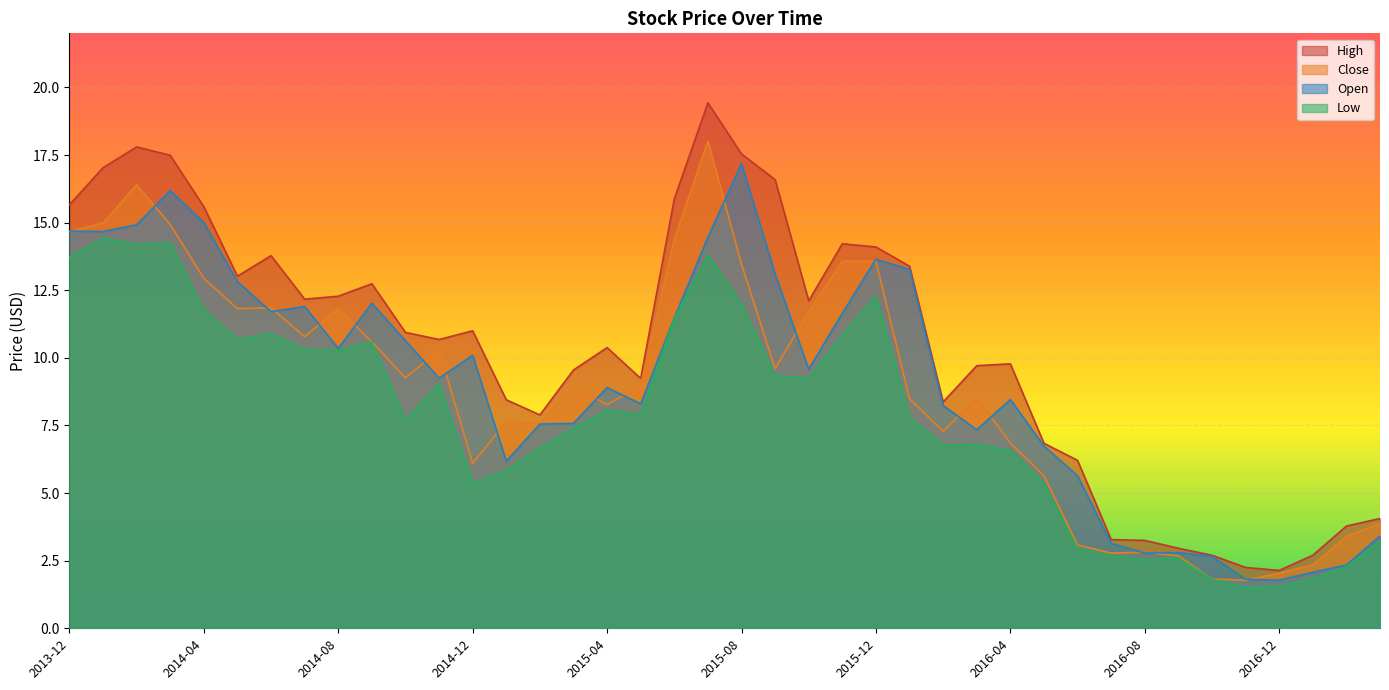

True or false: Low and Open intersect in this chart.

False